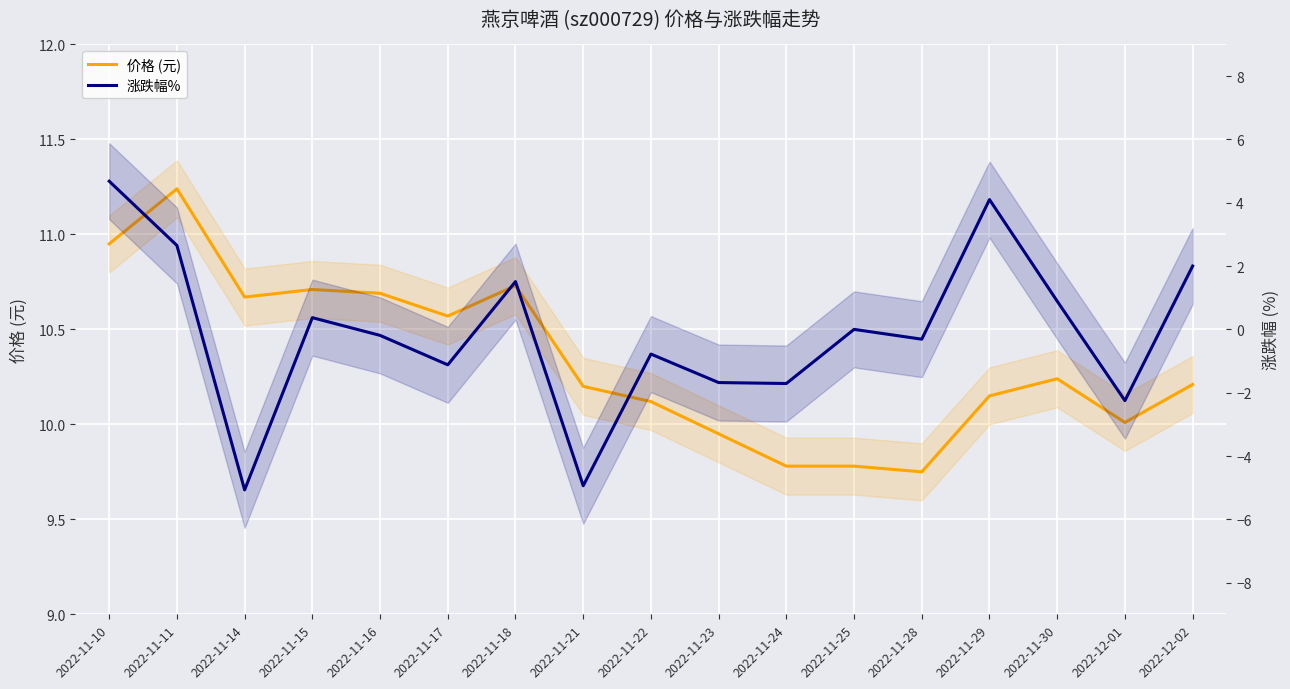

Reading right to left, transcribe all the data shown in this chart.

价格 (元): 2022-12-02=10.2	2022-12-01=10.0	2022-11-30=10.2	2022-11-29=10.2	2022-11-28=9.8	2022-11-25=9.8	2022-11-24=9.8	2022-11-23=9.9	2022-11-22=10.1	2022-11-21=10.2	2022-11-18=10.7	2022-11-17=10.6	2022-11-16=10.7	2022-11-15=10.7	2022-11-14=10.7	2022-11-11=11.2	2022-11-10=10.9
涨跌幅%: 2022-12-02=2.0	2022-12-01=-2.2	2022-11-30=0.9	2022-11-29=4.1	2022-11-28=-0.3	2022-11-25=0.0	2022-11-24=-1.7	2022-11-23=-1.7	2022-11-22=-0.8	2022-11-21=-4.9	2022-11-18=1.5	2022-11-17=-1.1	2022-11-16=-0.2	2022-11-15=0.4	2022-11-14=-5.1	2022-11-11=2.6	2022-11-10=4.7